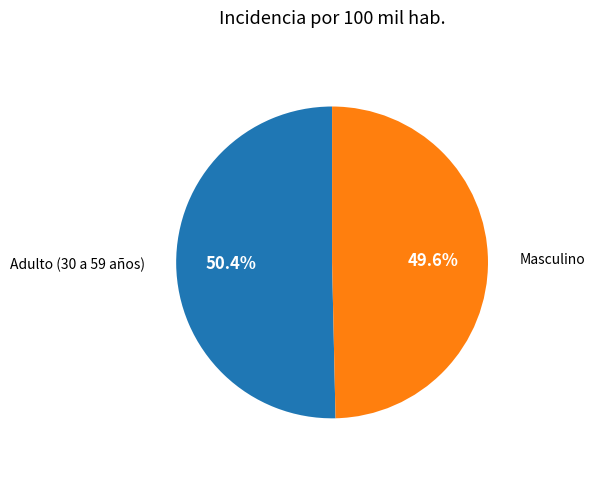

Is there any slice that represents more than half of the pie?

Yes